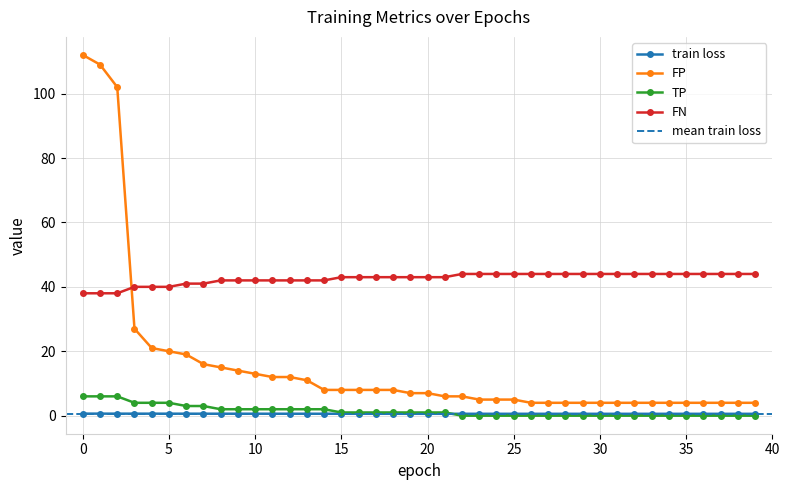

Count the train loss values in the range 0 to 1.

40